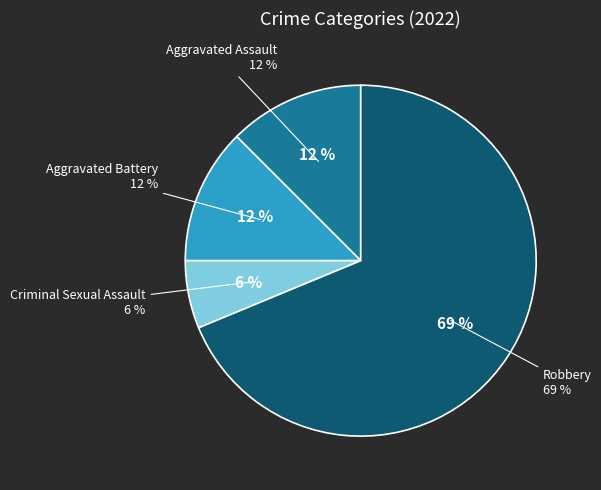

Approximately how many times larger is the value at Robbery compared to Criminal Sexual Assault?

11.0